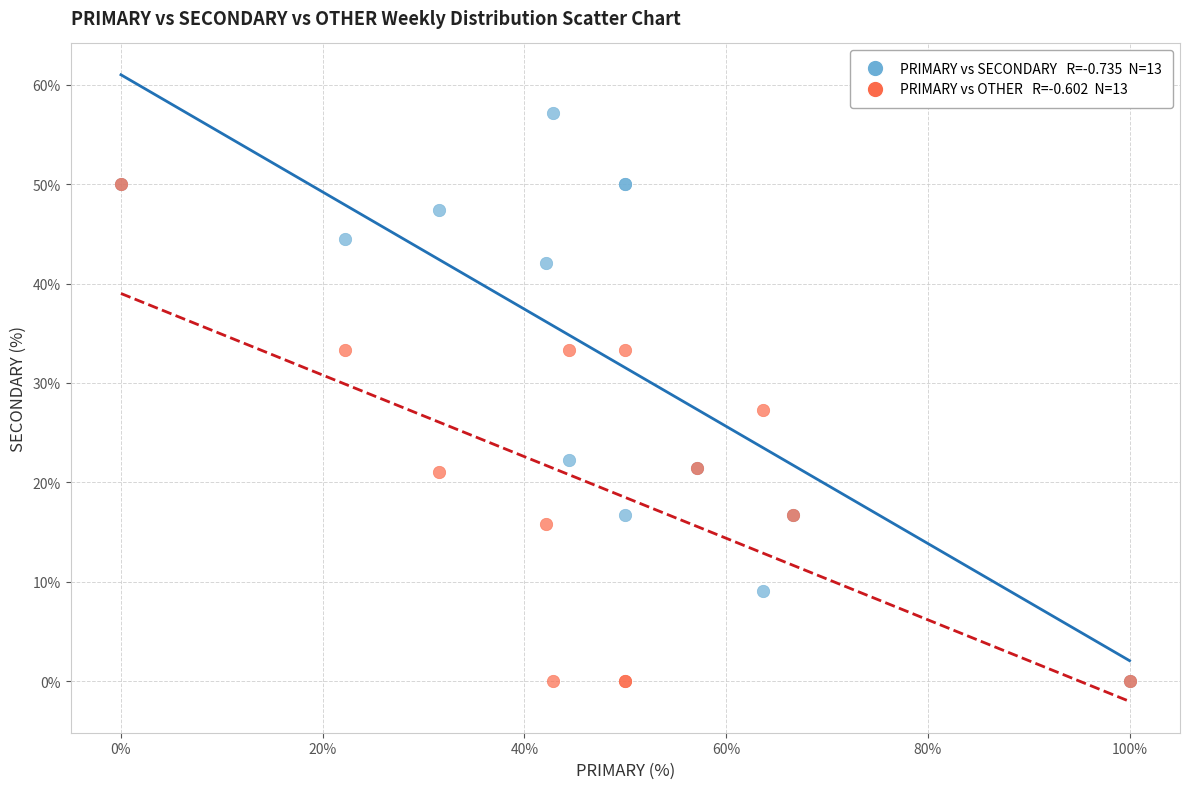

Across all series, what Y value is closest to 28?

27.3